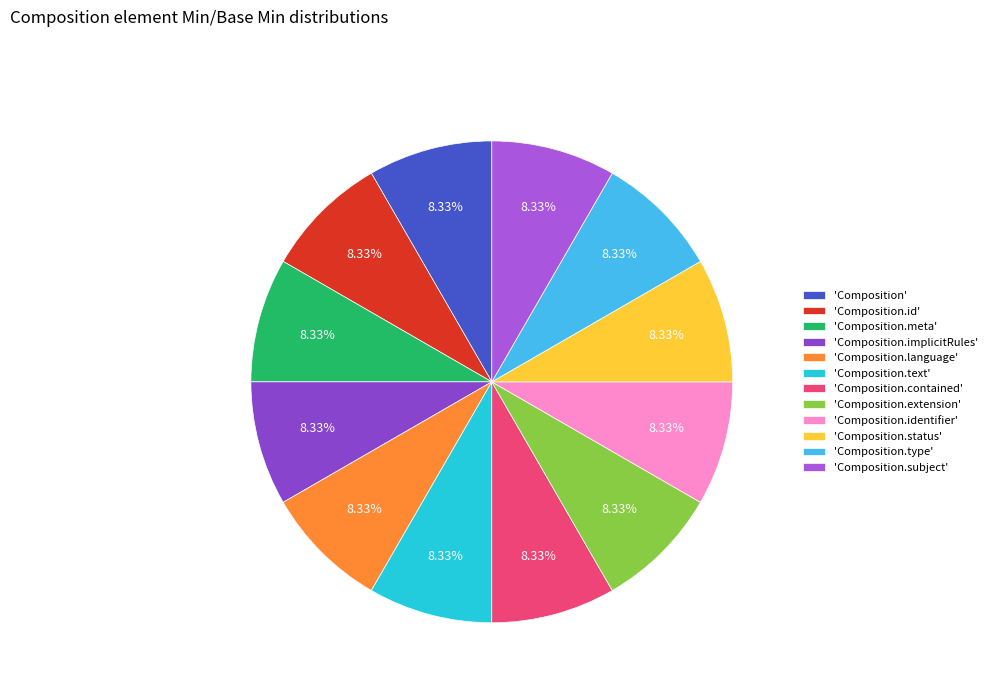

To the nearest percent, what is the average slice percentage?

8%